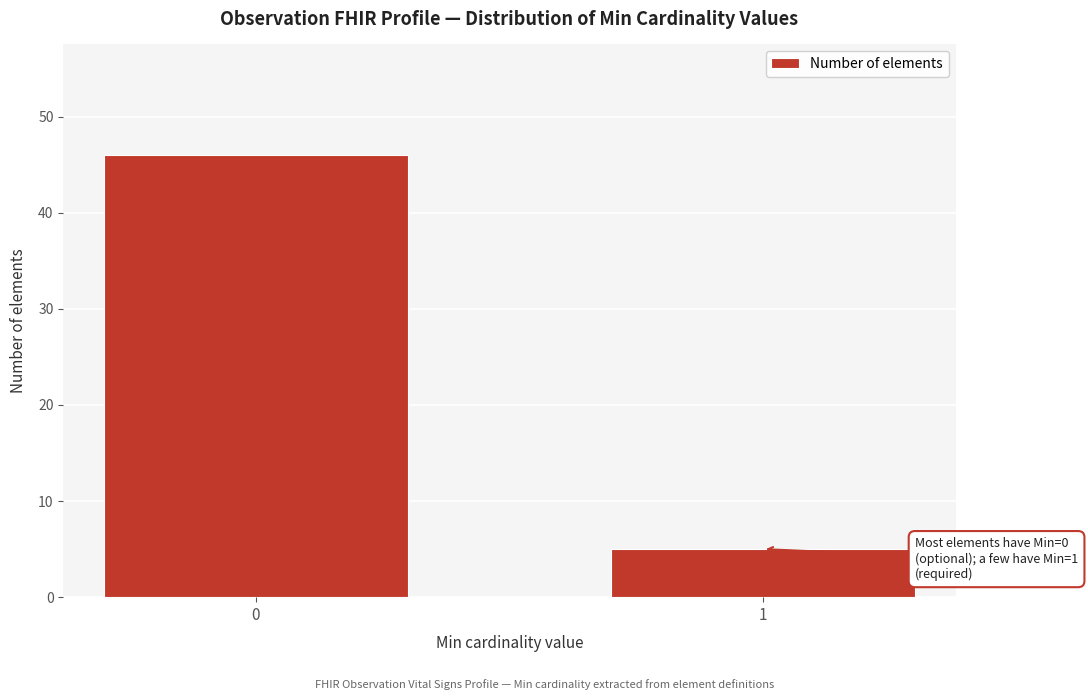

Reading left to right, list all the values displayed in this chart.

0=46	1=5